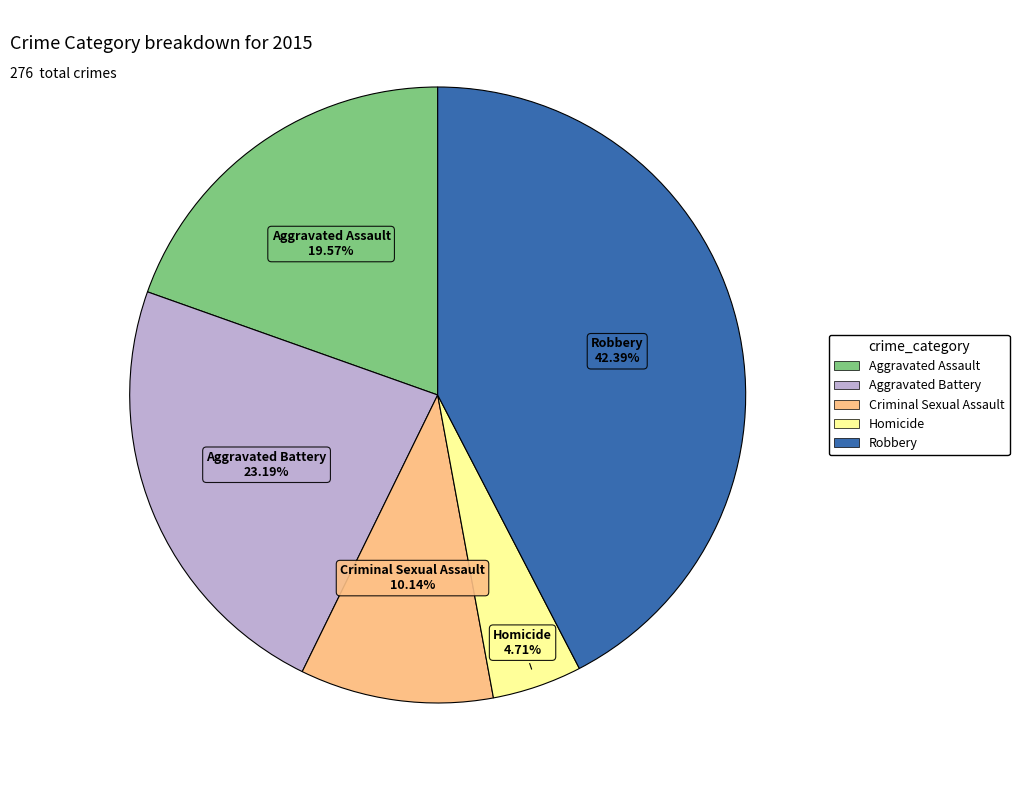

Rank the categories by value from highest to lowest.

Robbery, Aggravated Battery, Aggravated Assault, Criminal Sexual Assault, Homicide